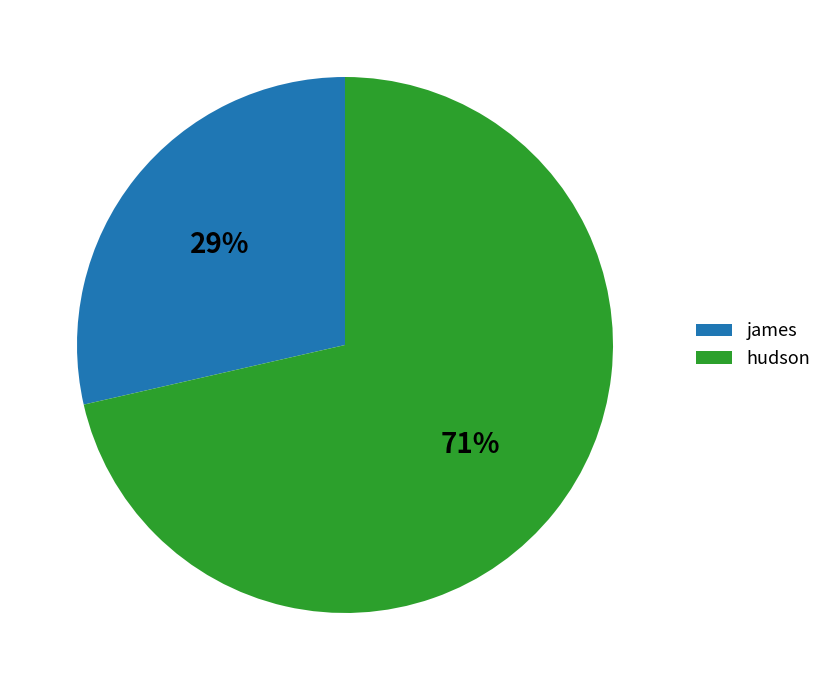

To the nearest percent, what is the combined percentage of hudson and james?

100%